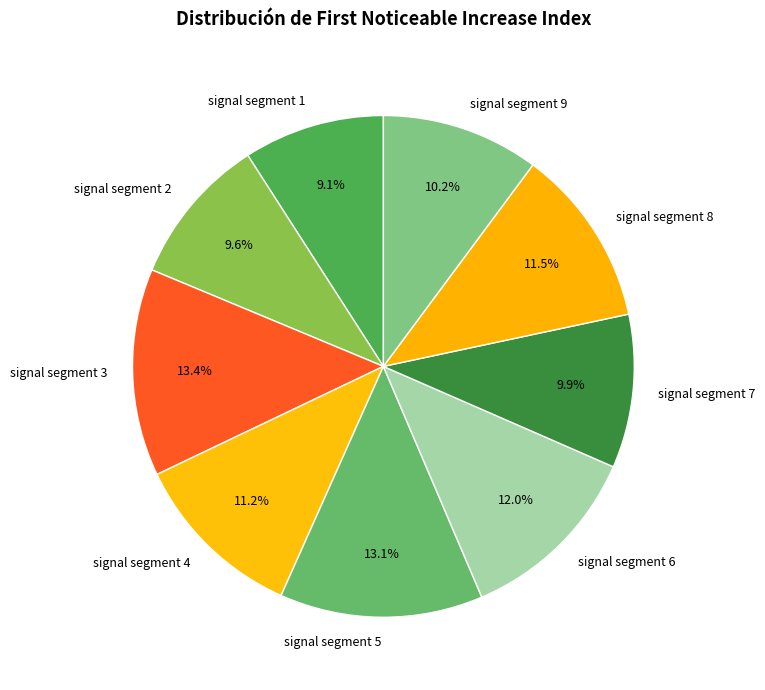

Do signal segment 6 and signal segment 1 together represent more than half of the pie?

No